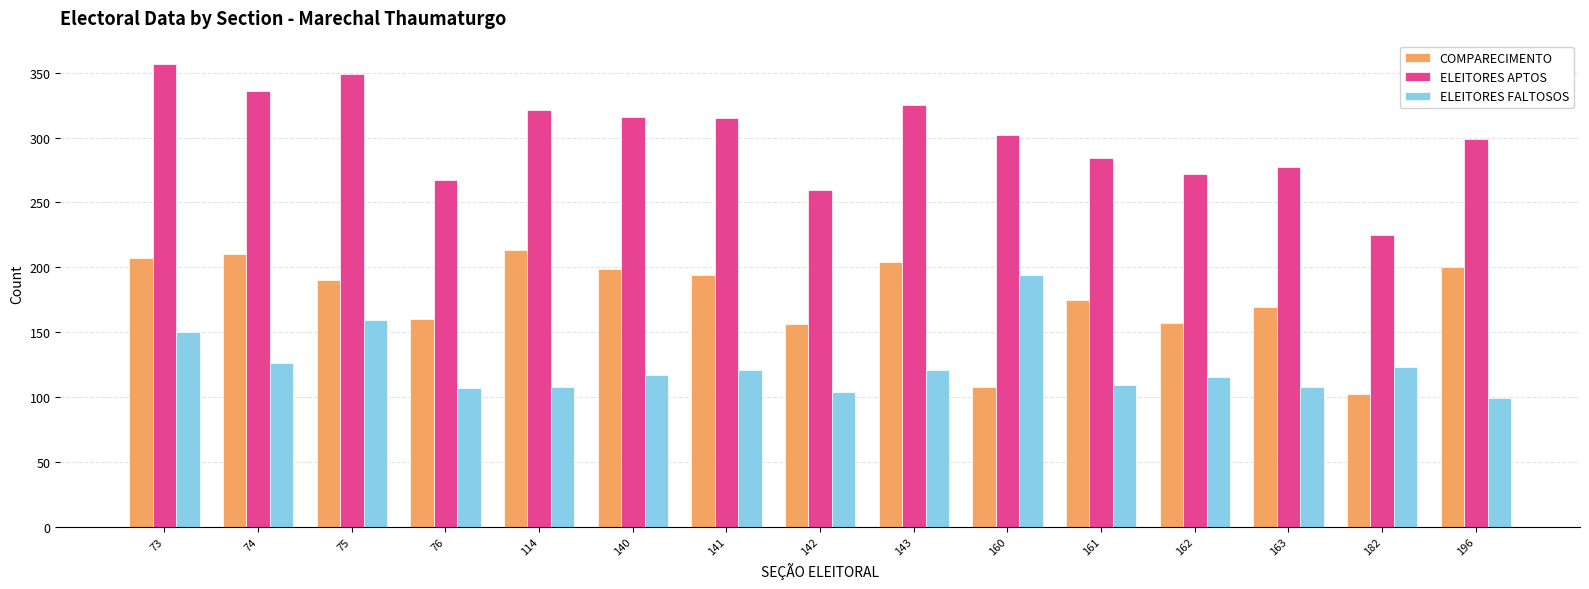

What is the total value across all series at 141?

630